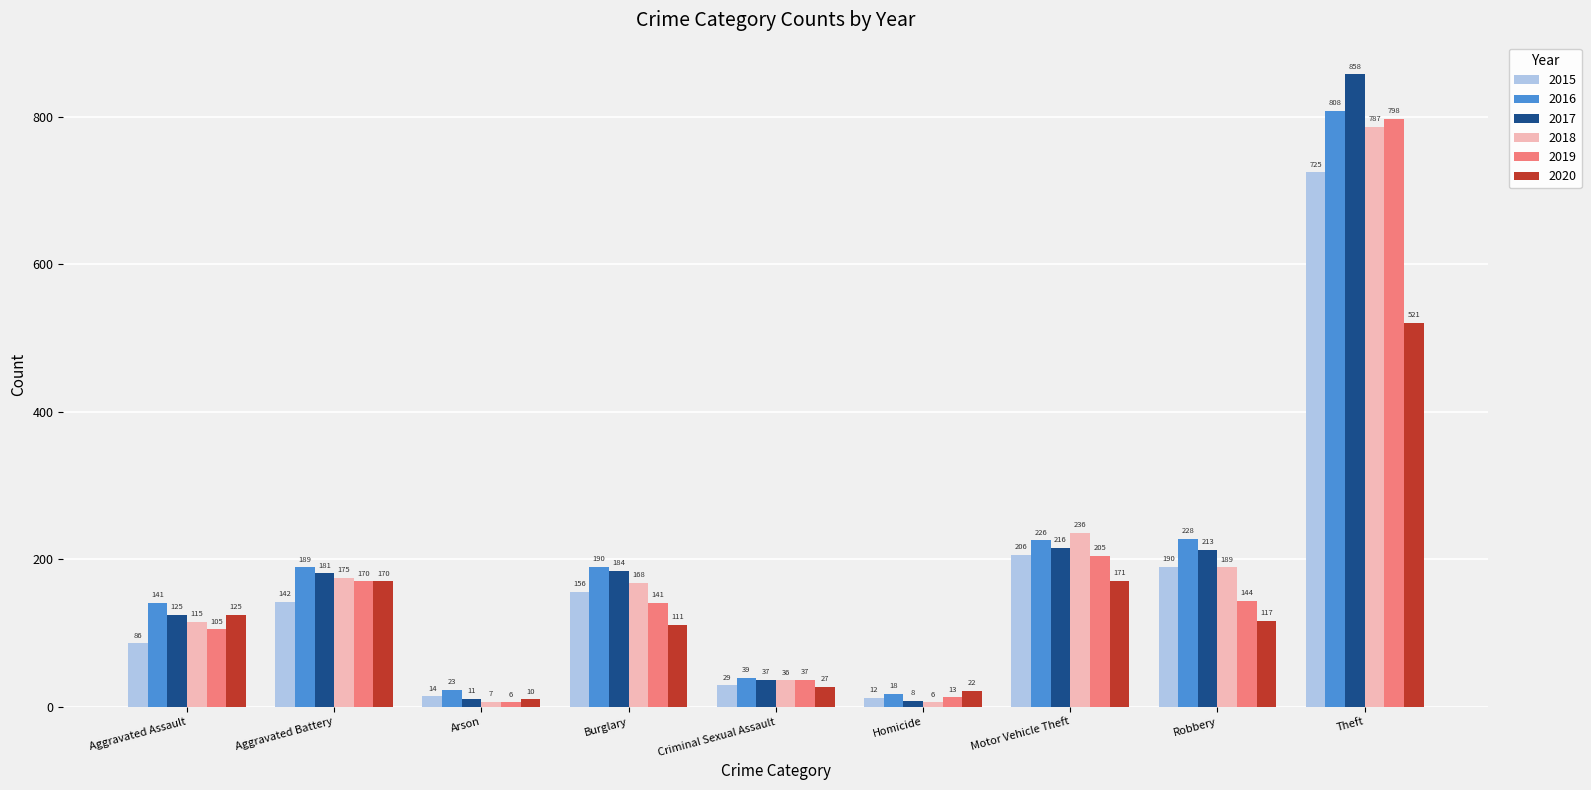

What is the difference between the 2015 values at Motor Vehicle Theft and Homicide?

194